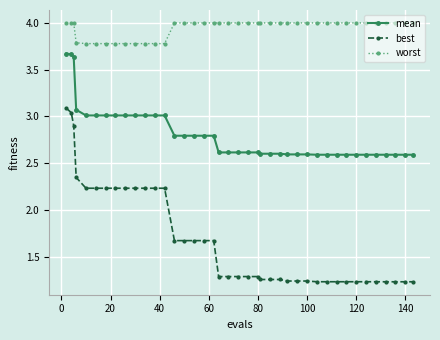

At how many categories does at least one series exceed 2?

40